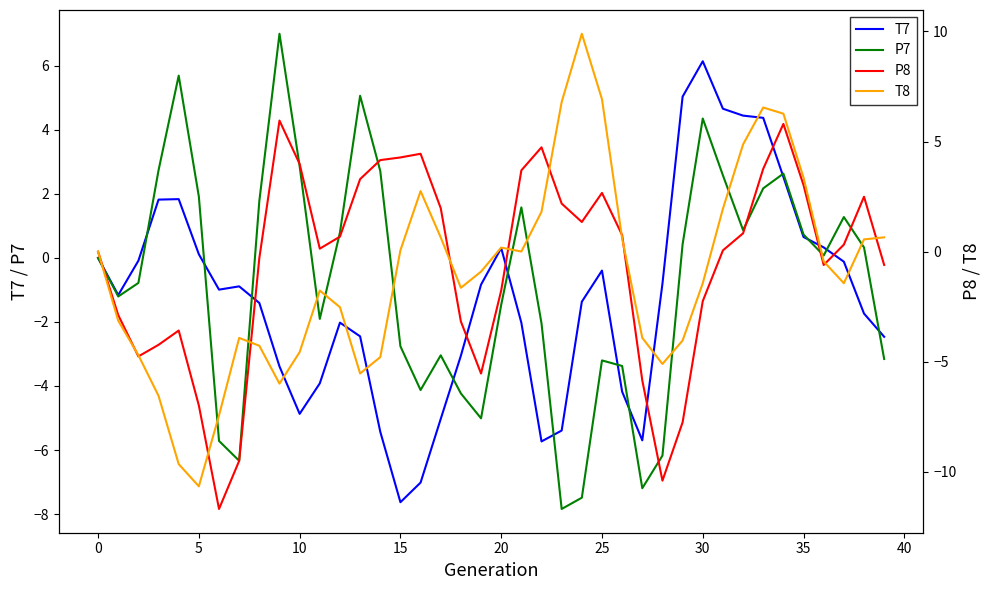

Rank the series by their average value, from highest to lowest.

P8, P7, T8, T7